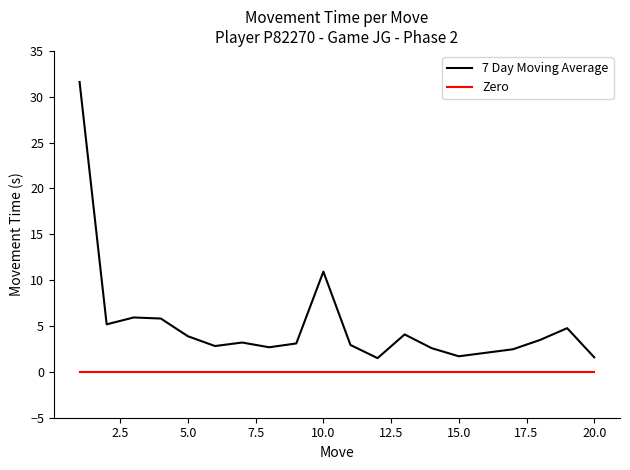

Count the number of categories in the chart.

20